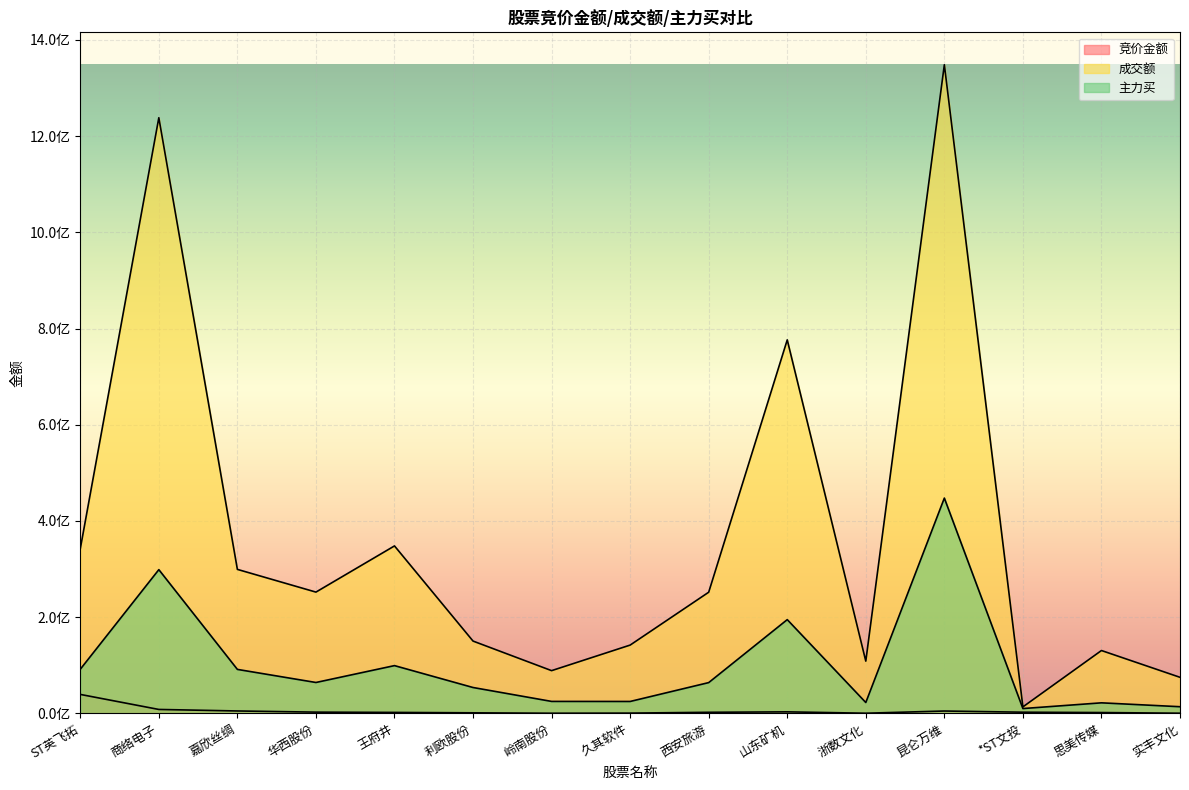

Reading right to left, what are all the values shown in this chart?

竞价金额: 实丰文化=140850	思美传媒=1511027	*ST文投=2232395	昆仑万维=4678127	浙数文化=126592	山东矿机=2961600	西安旅游=2033168	久其软件=353408	岭南股份=96264	利欧股份=954560	王府井=1778976	华西股份=2366640	嘉欣丝绸=4797612	商络电子=7963780	ST英飞拓=39227232
成交额: 实丰文化=74781682	思美传媒=130476057	*ST文投=13281890	昆仑万维=1348400629	浙数文化=108419533	山东矿机=776390039	西安旅游=251704264	久其软件=141775485	岭南股份=88635156	利欧股份=150117784	王府井=347975756	华西股份=251958281	嘉欣丝绸=299184634	商络电子=1238255996	ST英飞拓=342023990
主力买: 实丰文化=13629779	思美传媒=21711789	*ST文投=9803877	昆仑万维=447439693	浙数文化=22373463	山东矿机=194711327	西安旅游=63780377	久其软件=24554342	岭南股份=24663135	利欧股份=53574786	王府井=99098994	华西股份=64016318	嘉欣丝绸=91234292	商络电子=298628213	ST英飞拓=91496136